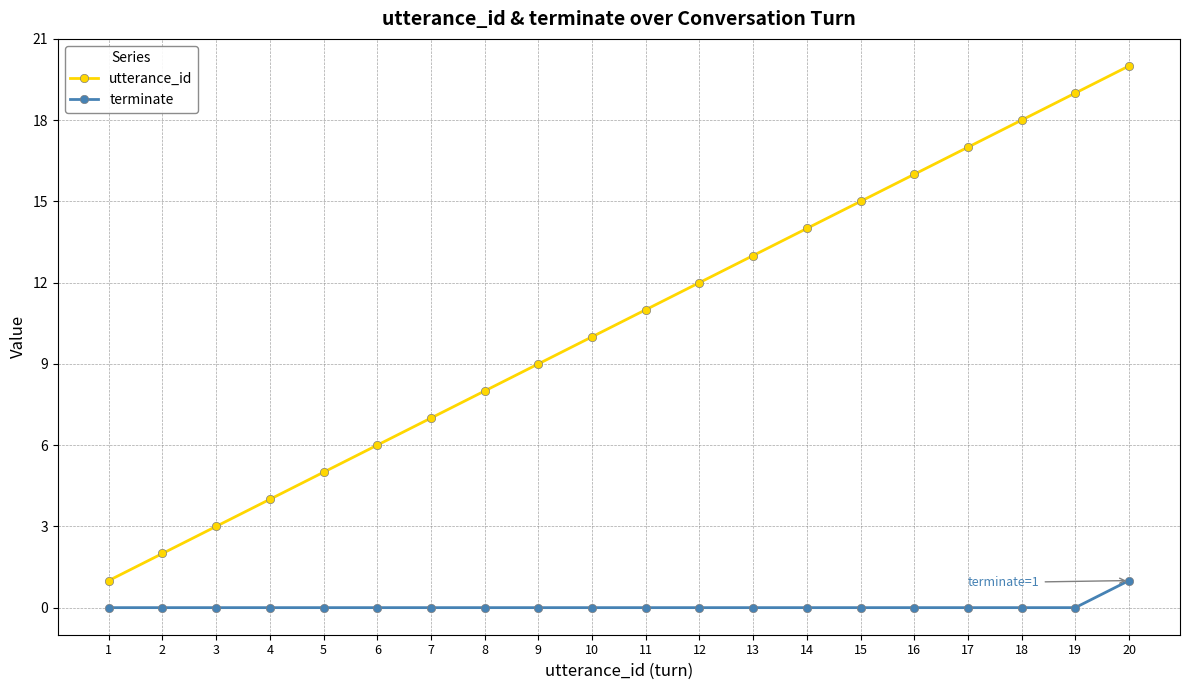

Rank the series by their maximum value, from lowest to highest.

terminate, utterance_id